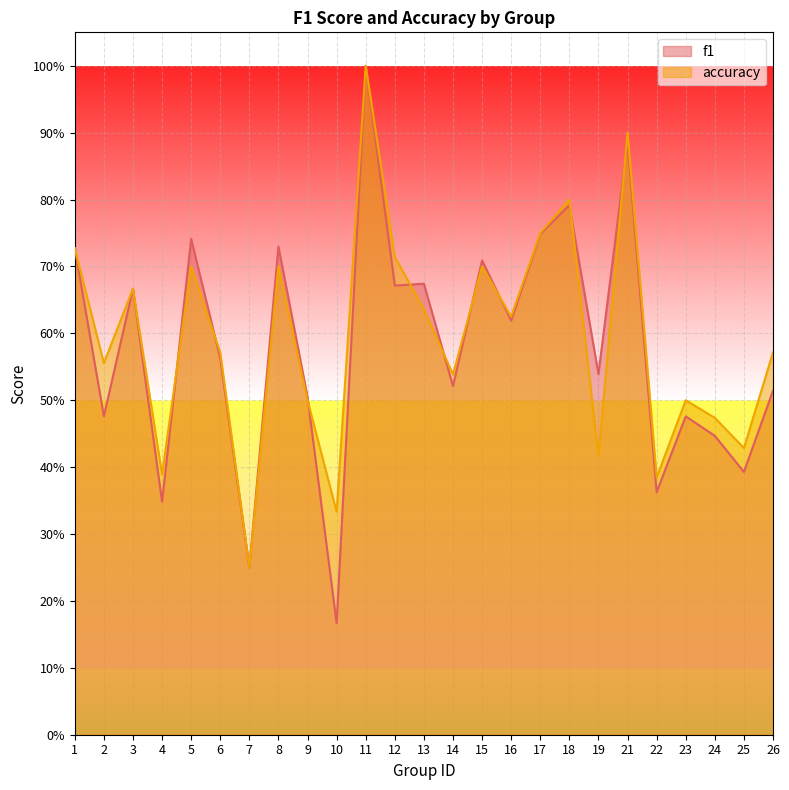

At how many categories does at least one series exceed 0?

25